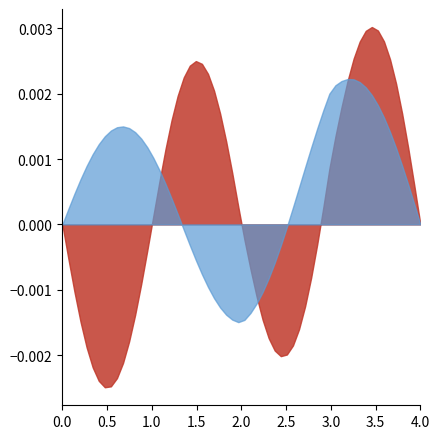

Does the chart have visible grid lines?

No